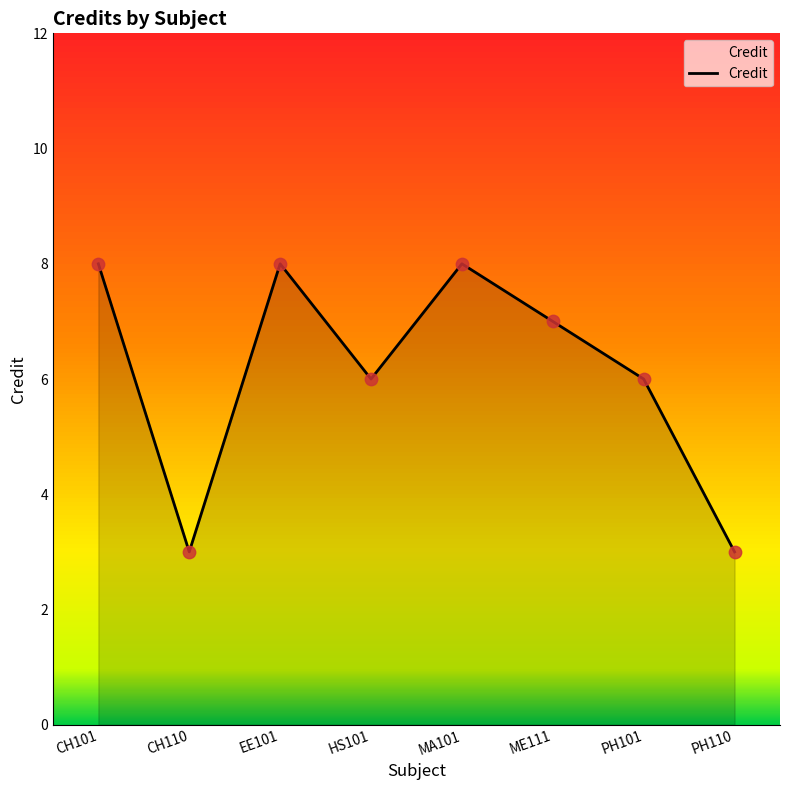

Approximately how many times larger is the value at ME111 compared to PH101?

1.2